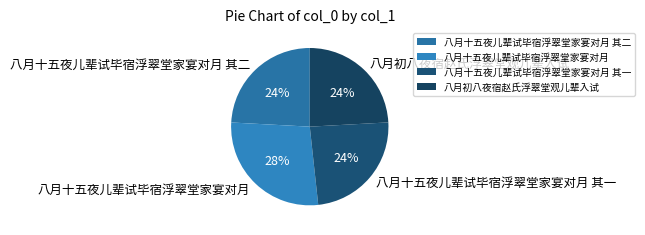

Do 八月十五夜儿辈试毕宿浮翠堂家宴对月 and 八月初八夜宿赵氏浮翠堂观儿辈入试 together represent more than half of the pie?

Yes